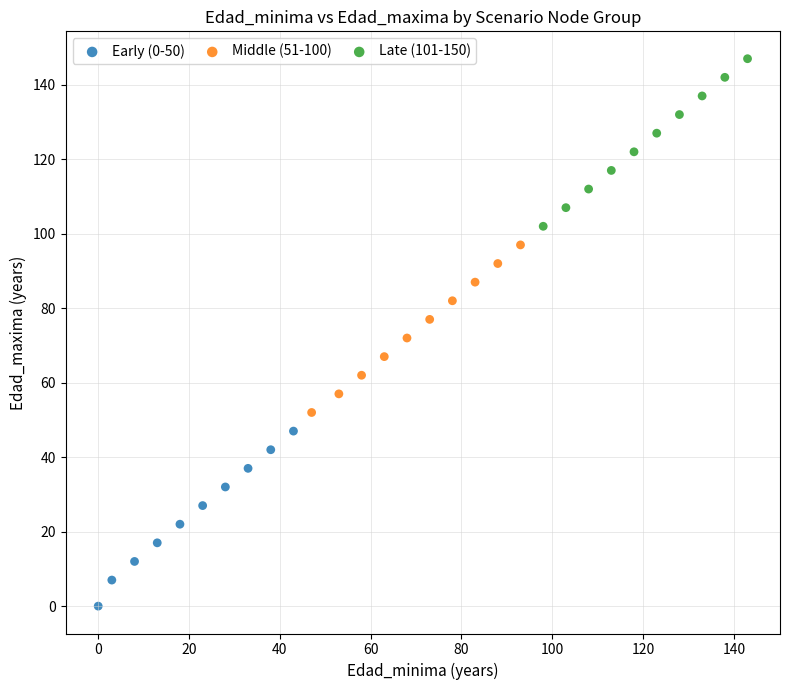

Which series has the widest spread of Y values?

Early (0-50)